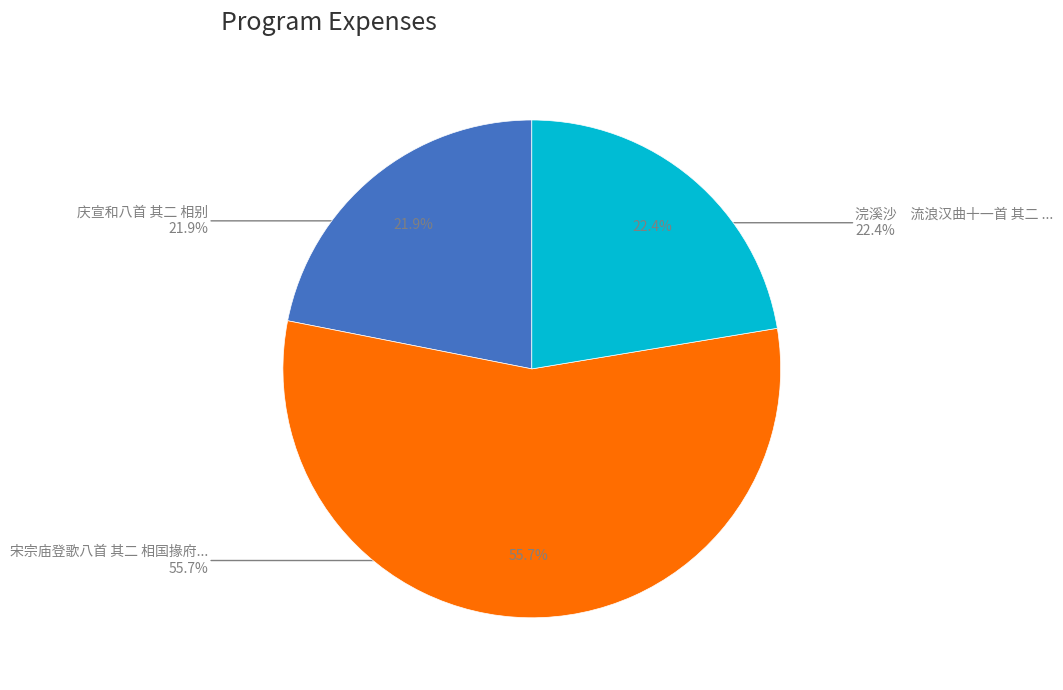

How many slices are in this pie chart?

3